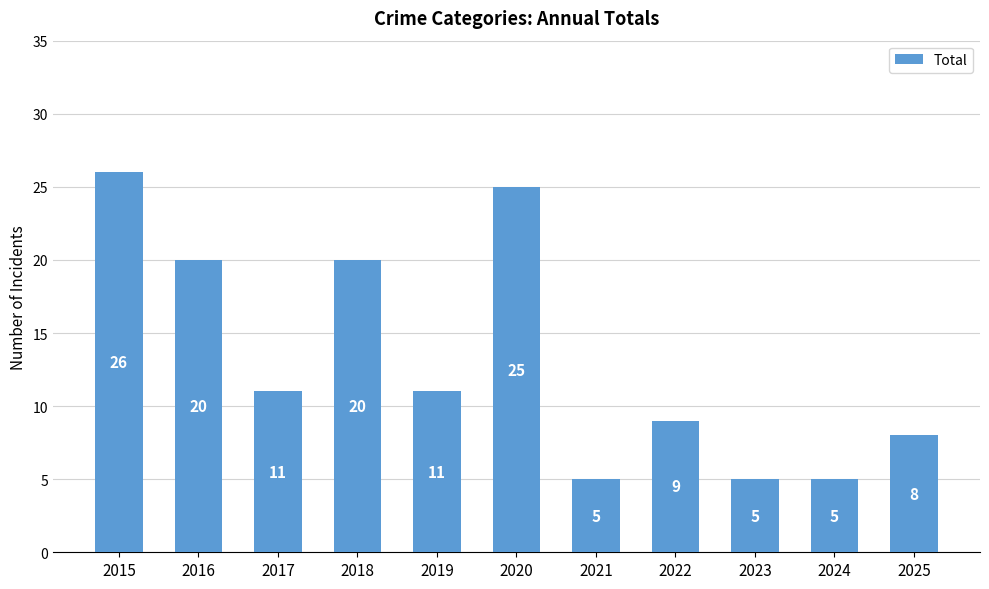

Reading left to right, what are all the values shown in this chart?

2015=26	2016=20	2017=11	2018=20	2019=11	2020=25	2021=5	2022=9	2023=5	2024=5	2025=8